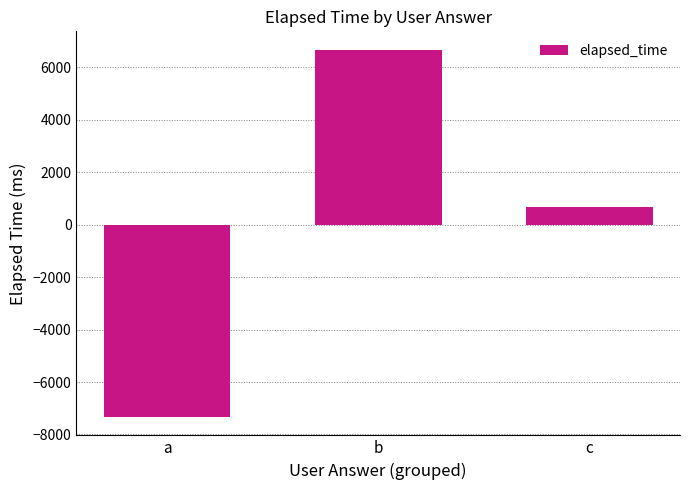

Which has a higher value, a or b?

b